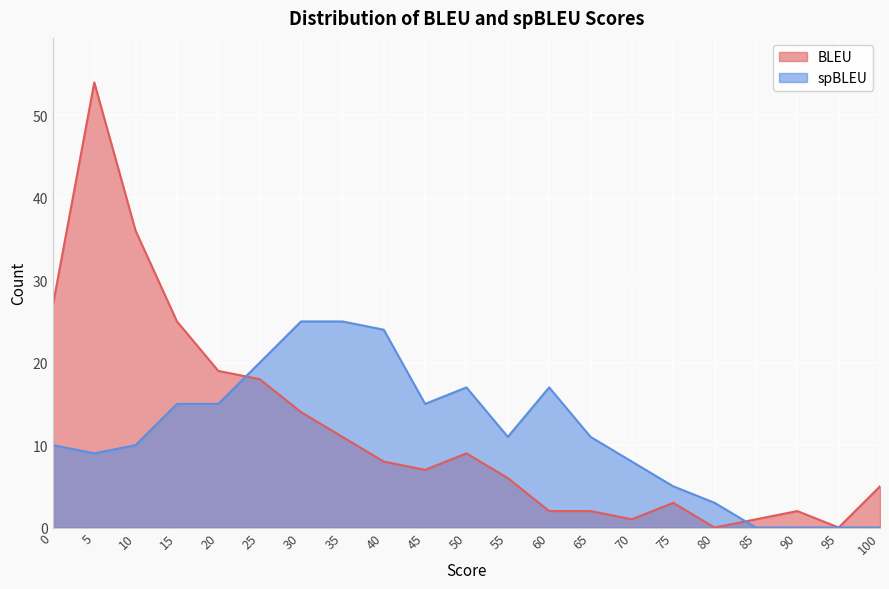

Reading left to right, extract all data points from this chart.

BLEU: 27	54	36	25	19	18	14	11	8	7	9	6	2	2	1	3	0	1	2	0	5
spBLEU: 10	9	10	15	15	20	25	25	24	15	17	11	17	11	8	5	3	0	0	0	0